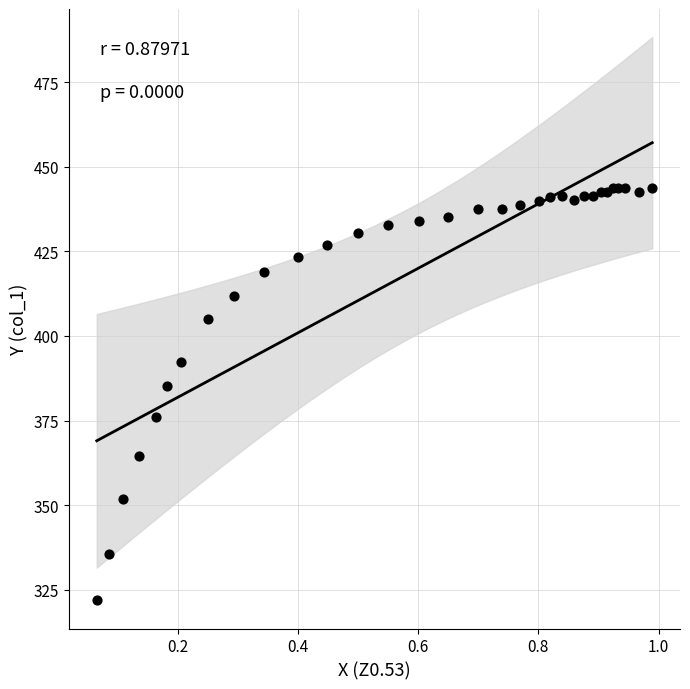

What Y value in the scatter plot is closest to 382?

385.3